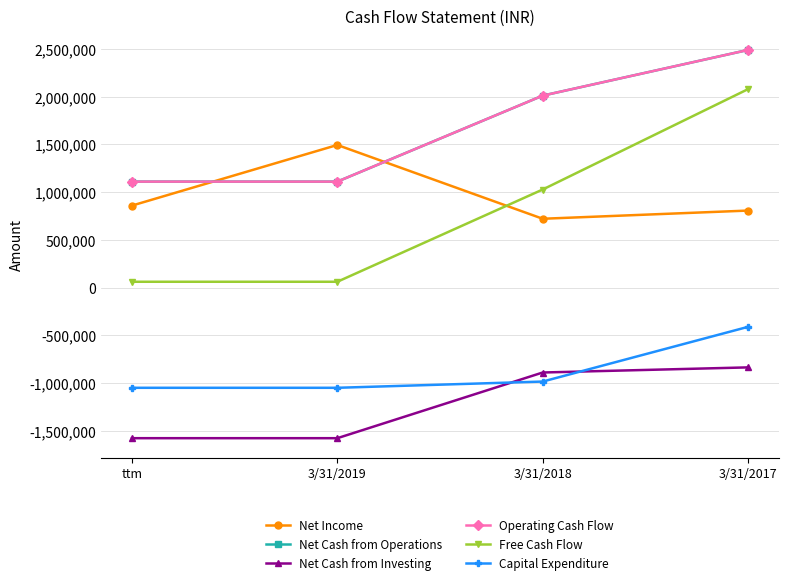

At which label does Free Cash Flow reach its minimum?

ttm